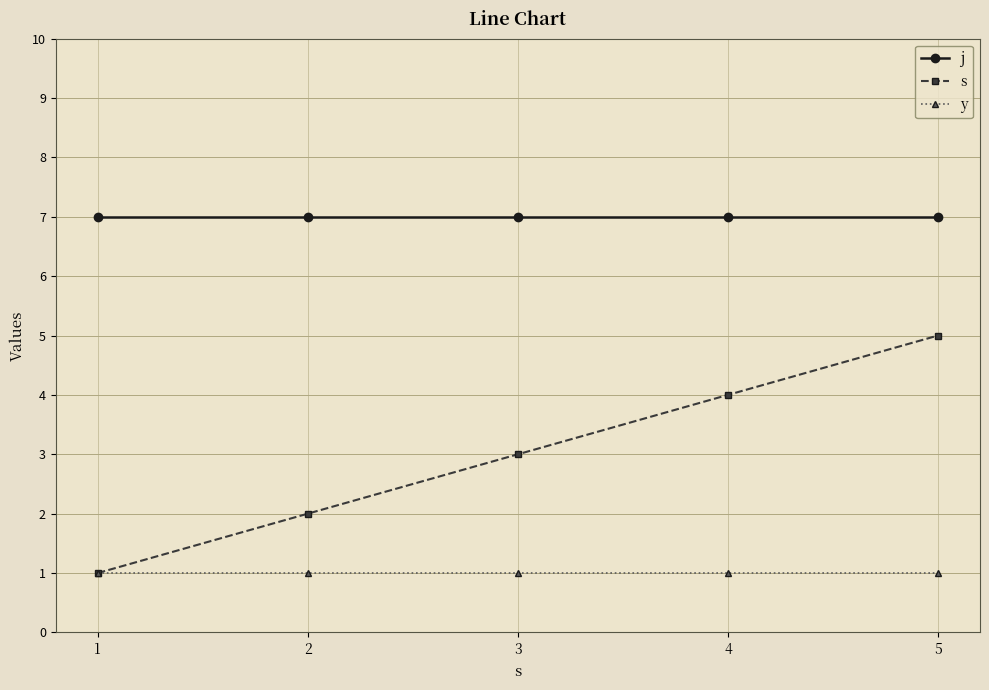

Reading left to right, transcribe all the data shown in this chart.

j: 7	7	7	7	7
s: 1	2	3	4	5
y: 1	1	1	1	1